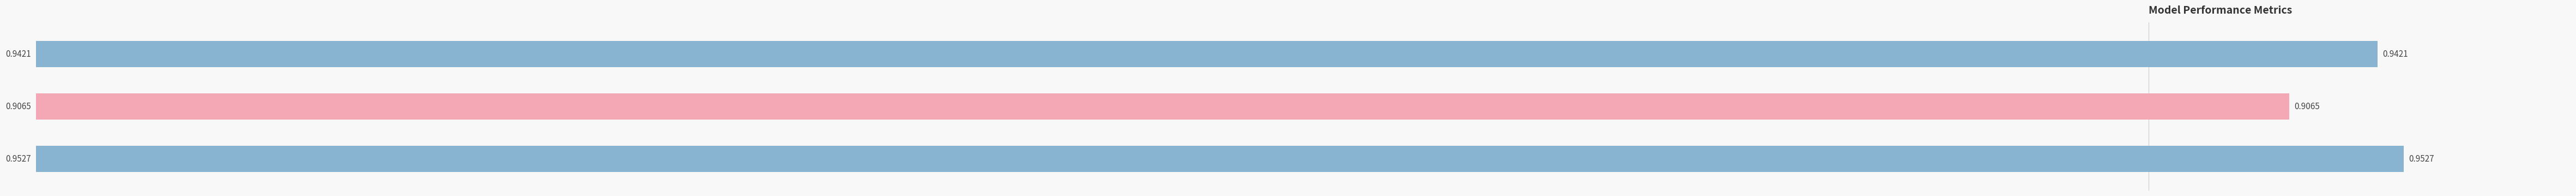

How many bars are there in total?

3